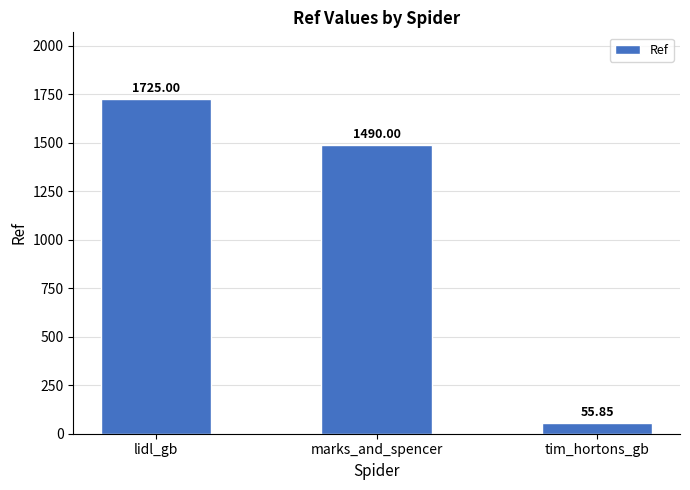

Where is the data nearest to the value 890?

marks_and_spencer